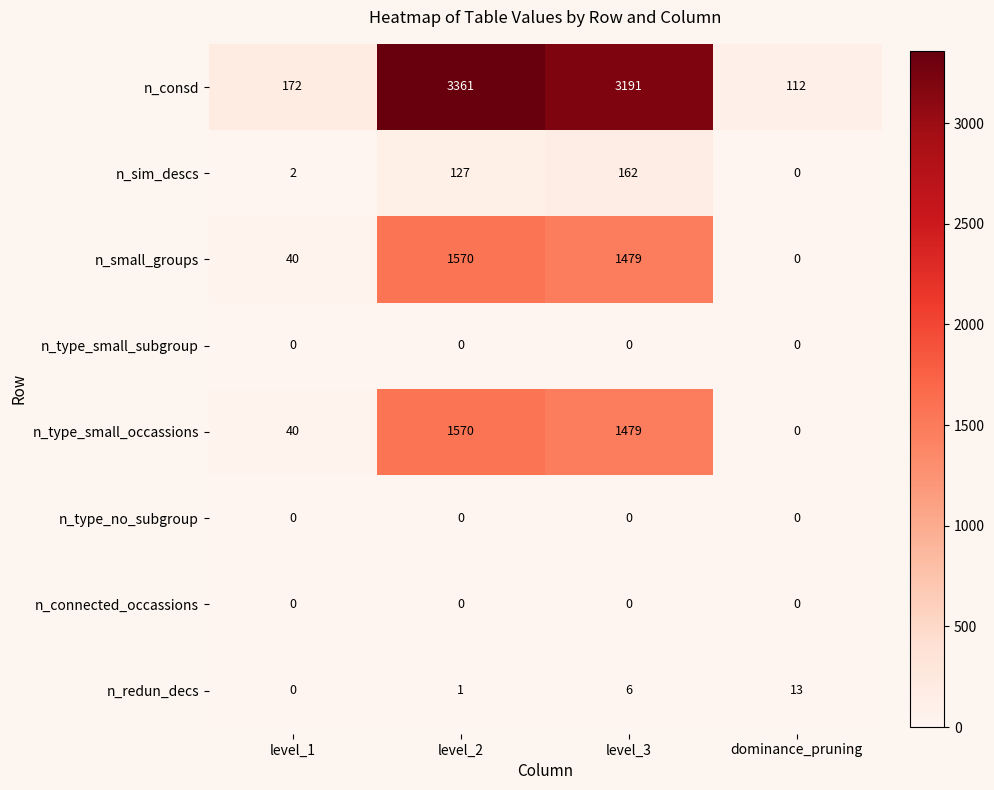

What is the approximate value of n_small_groups at level_1, to the nearest 10?

40